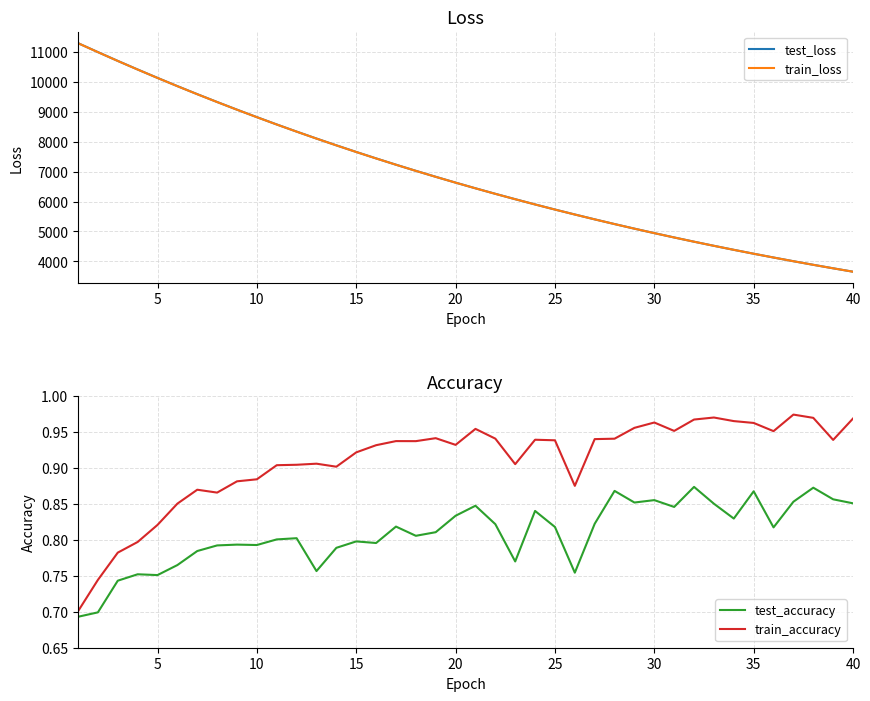

Does the chart display data point markers on the line(s)?

No